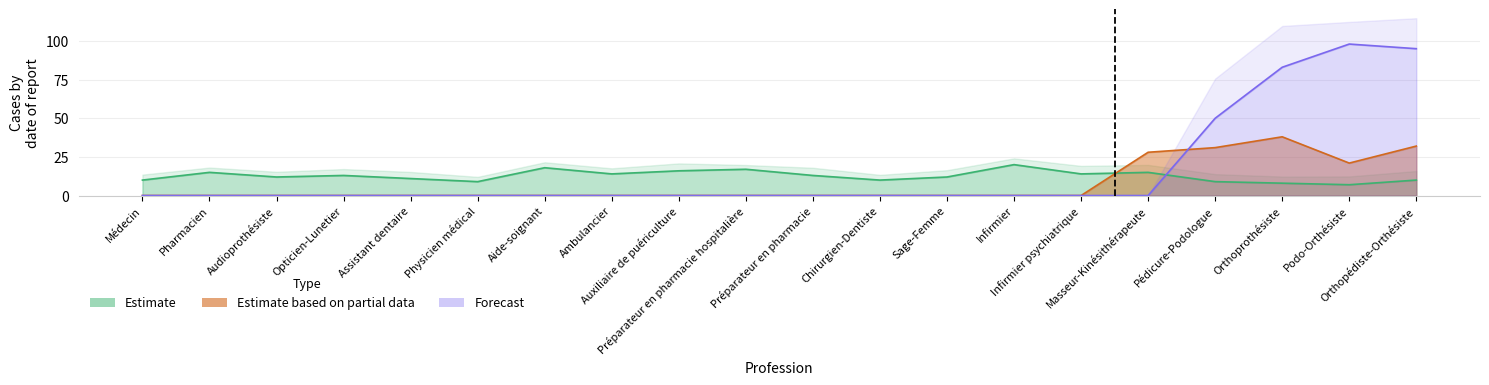

Between which two adjacent categories do Estimate and Estimate based on partial data first intersect?

Infirmier psychiatrique and Masseur-Kinésithérapeute